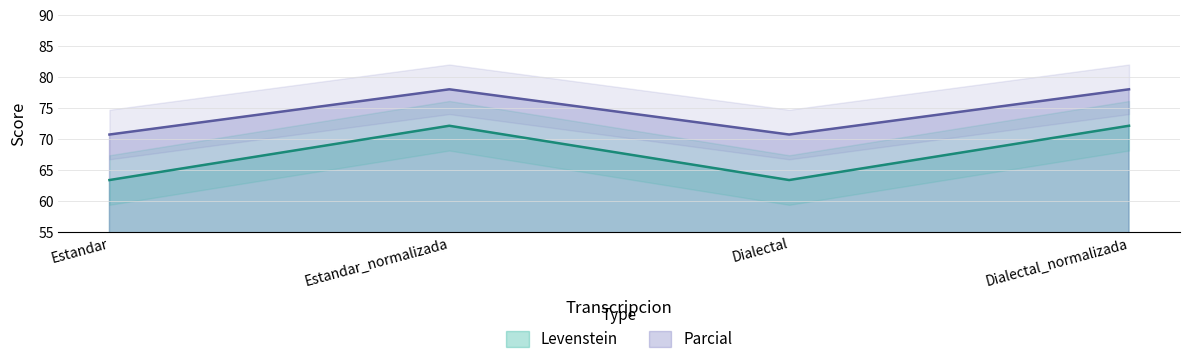

Which series has the largest range (max minus min)?

Levenstein